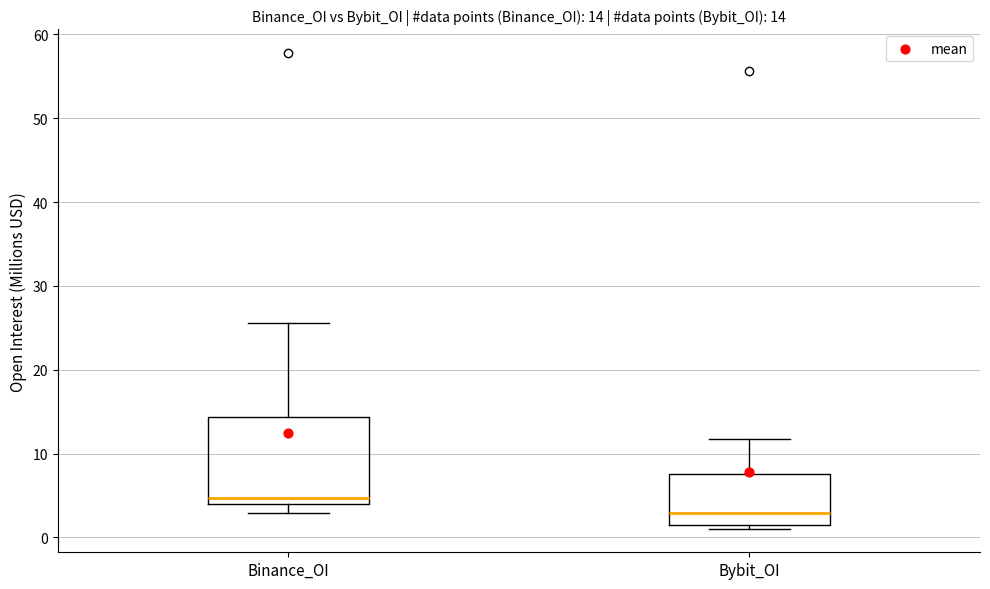

Which box's median line is the lowest?

Bybit_OI